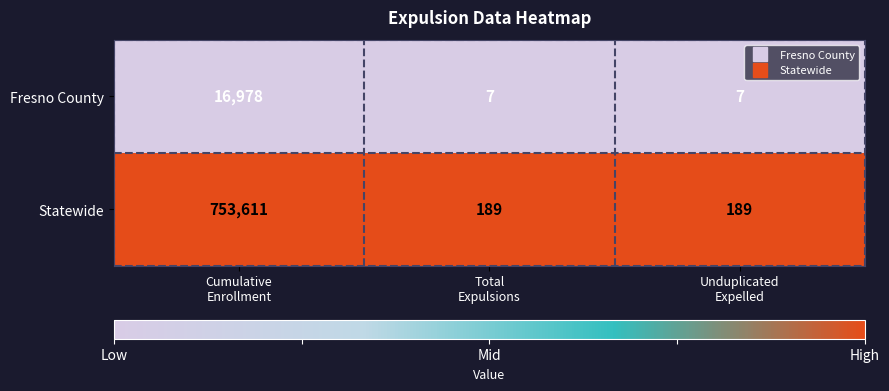

At which category is the sum across all series the highest?

Cumulative
Enrollment